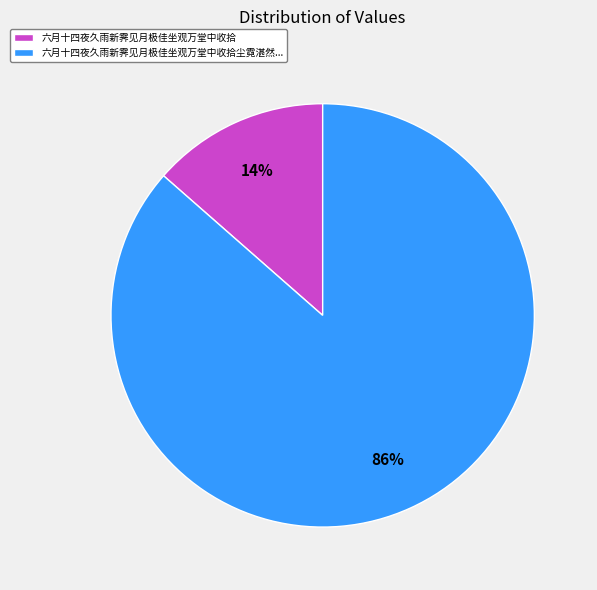

Rank the categories by value from lowest to highest.

六月十四夜久雨新霁见月极佳坐观万堂中收拾, 六月十四夜久雨新霁见月极佳坐观万堂中收拾尘霓湛然...